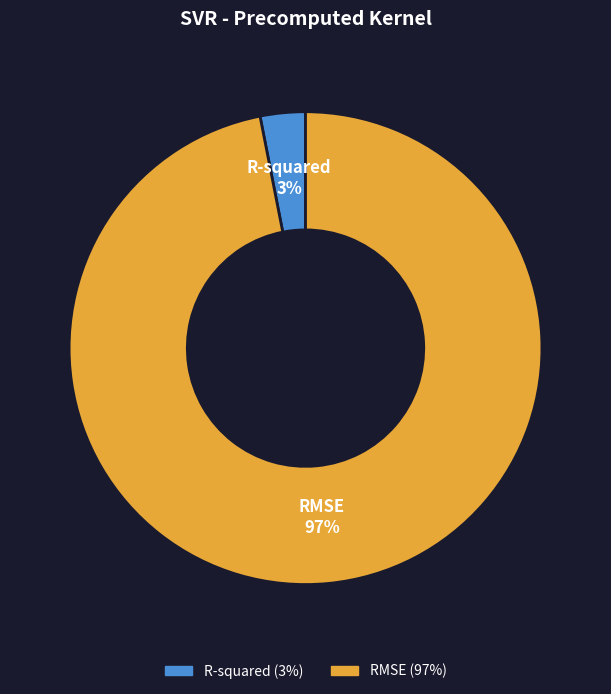

Is it true that RMSE is 97% of the pie?

True